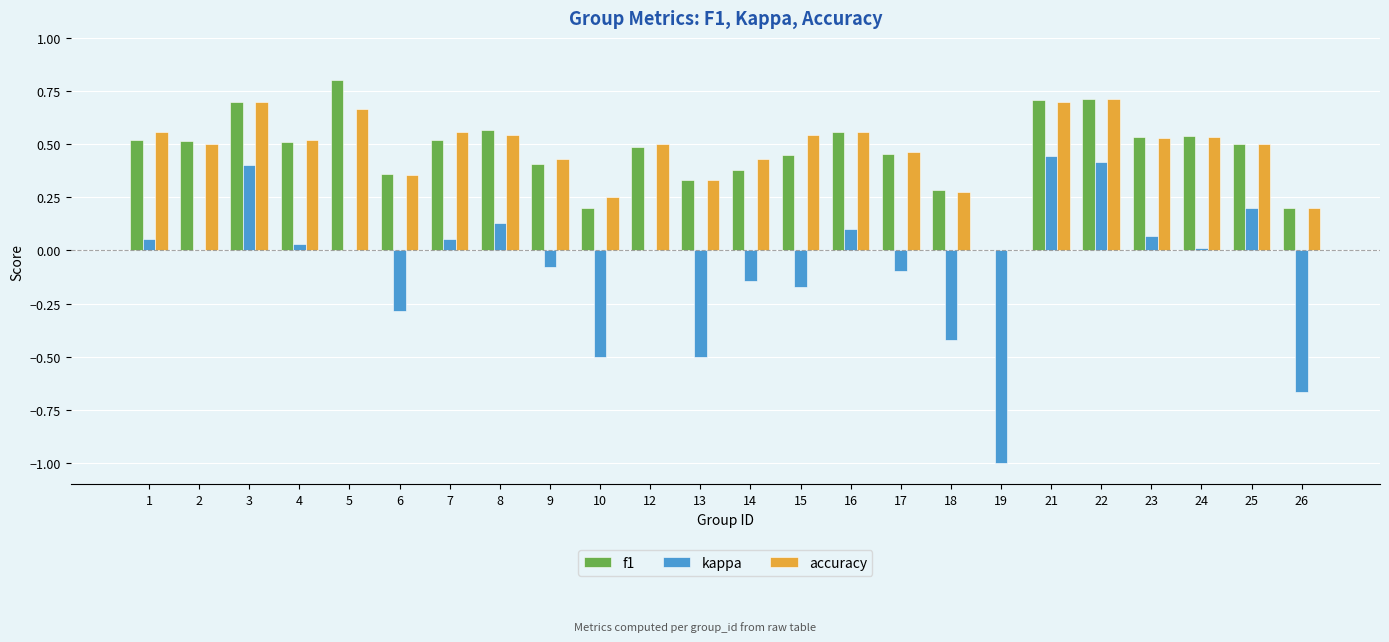

Is the value of f1 at 3 greater than the value of kappa at 12?

Yes